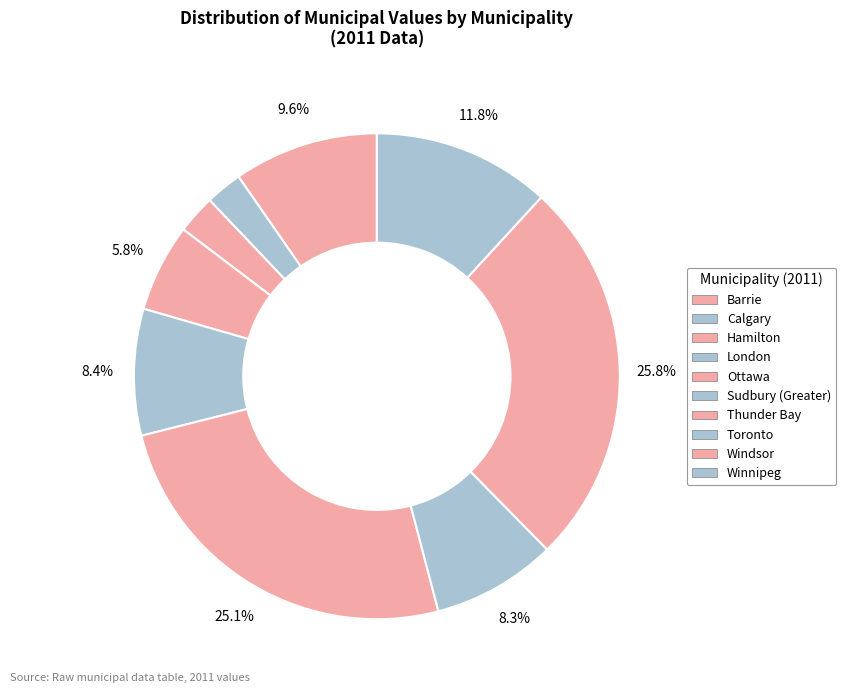

Which slice is the smallest?

London